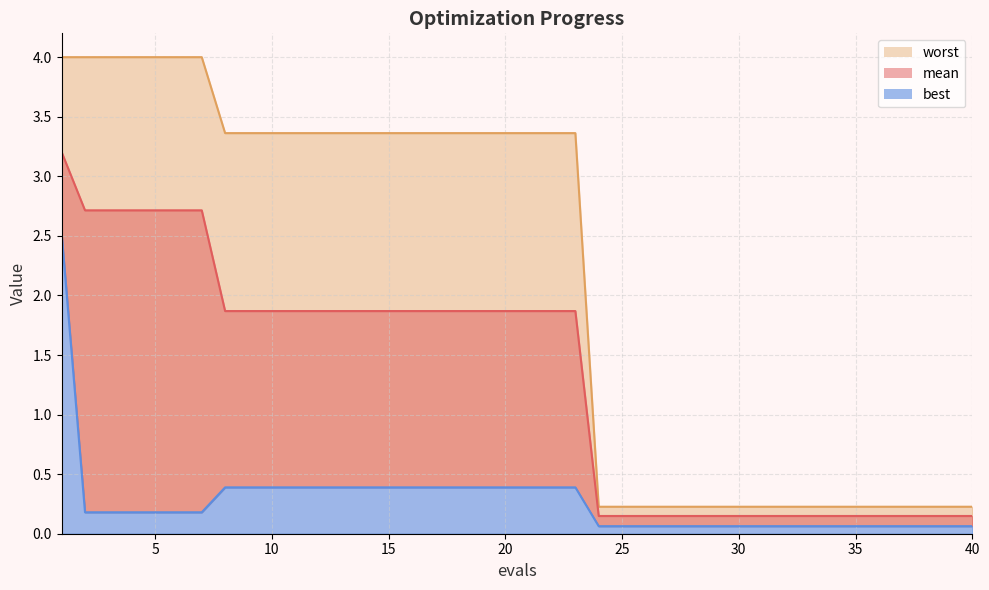

Reading right to left, extract all data points from this chart.

mean: 40=0.1	39=0.1	38=0.1	37=0.1	36=0.1	35=0.1	34=0.1	33=0.1	32=0.1	31=0.1	30=0.1	29=0.1	28=0.1	27=0.1	26=0.1	25=0.1	24=0.1	23=1.9	22=1.9	21=1.9	20=1.9	19=1.9	18=1.9	17=1.9	16=1.9	15=1.9	14=1.9	13=1.9	12=1.9	11=1.9	10=1.9	9=1.9	8=1.9	7=2.7	6=2.7	5=2.7	4=2.7	3=2.7	2=2.7	1=3.2
best: 40=0.1	39=0.1	38=0.1	37=0.1	36=0.1	35=0.1	34=0.1	33=0.1	32=0.1	31=0.1	30=0.1	29=0.1	28=0.1	27=0.1	26=0.1	25=0.1	24=0.1	23=0.4	22=0.4	21=0.4	20=0.4	19=0.4	18=0.4	17=0.4	16=0.4	15=0.4	14=0.4	13=0.4	12=0.4	11=0.4	10=0.4	9=0.4	8=0.4	7=0.2	6=0.2	5=0.2	4=0.2	3=0.2	2=0.2	1=2.5
worst: 40=0.2	39=0.2	38=0.2	37=0.2	36=0.2	35=0.2	34=0.2	33=0.2	32=0.2	31=0.2	30=0.2	29=0.2	28=0.2	27=0.2	26=0.2	25=0.2	24=0.2	23=3.4	22=3.4	21=3.4	20=3.4	19=3.4	18=3.4	17=3.4	16=3.4	15=3.4	14=3.4	13=3.4	12=3.4	11=3.4	10=3.4	9=3.4	8=3.4	7=4.0	6=4.0	5=4.0	4=4.0	3=4.0	2=4.0	1=4.0